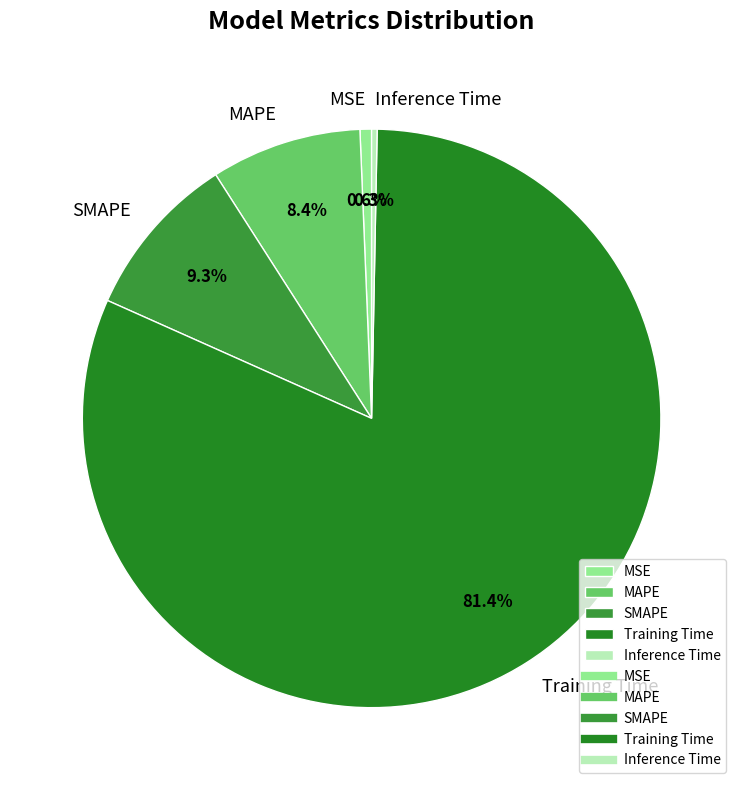

Which category has the biggest portion of the pie?

Training Time